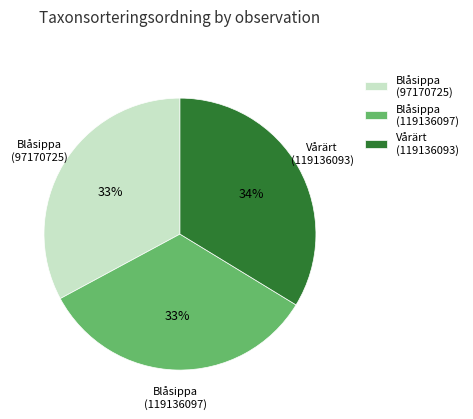

Approximately how many times larger is the value at Vårärt (119136093) compared to Blåsippa (119136097)?

1.0